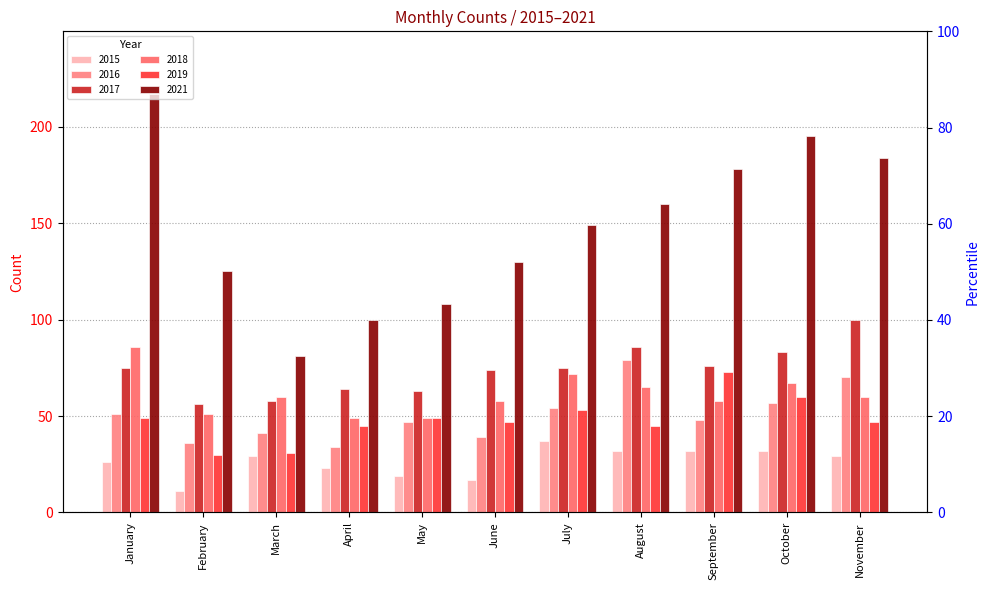

What is the value of the 2016 bar at the 5th from the left?

47